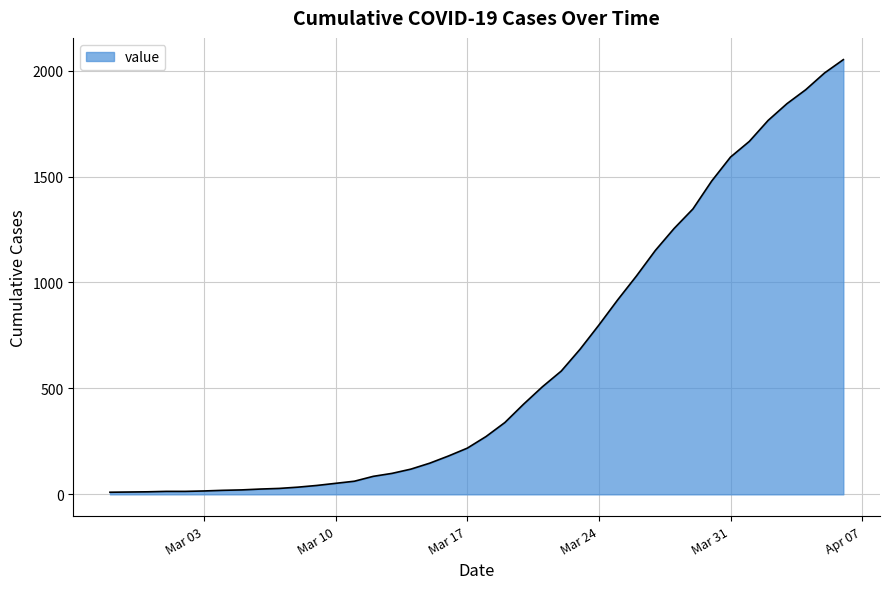

What is the maximum value shown in the chart?

2052